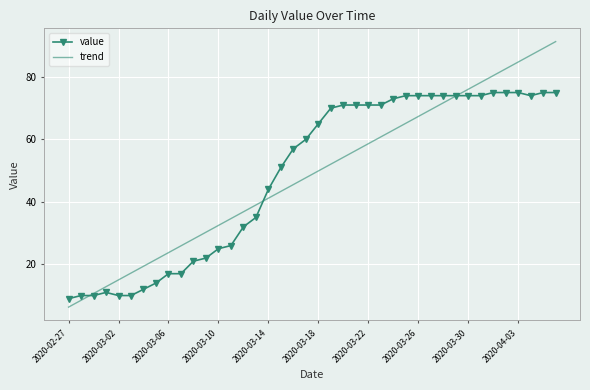

True or false: value has more than 0 points higher than both neighbors.

True